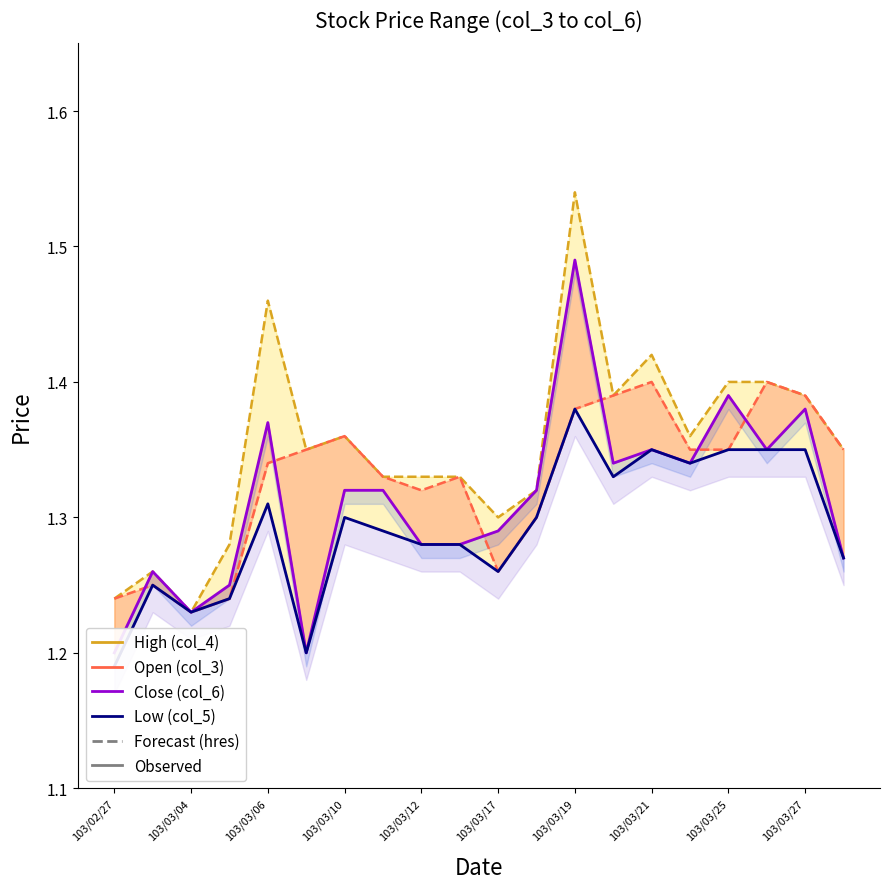

Count the Close (col_6) values in the range 1 to 2.

20